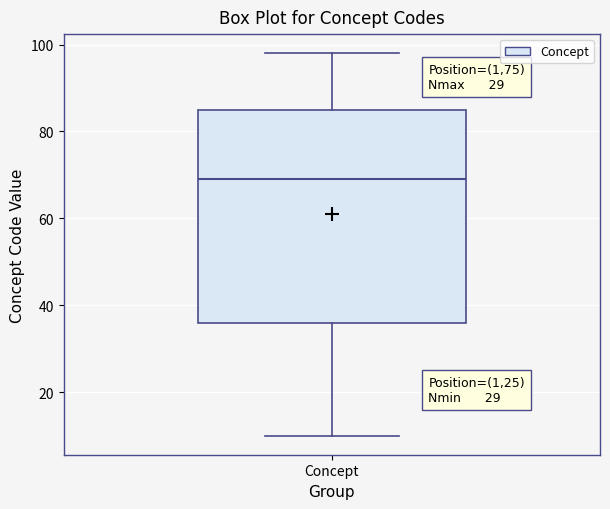

Transcribe this box plot: give where the median line is, the range the box spans, and where the two whiskers end, as read against the y-axis. The values are not printed on the chart, so give them approximately, as read against the axis.

median 70, box 36 to 86, whiskers 10 to 98